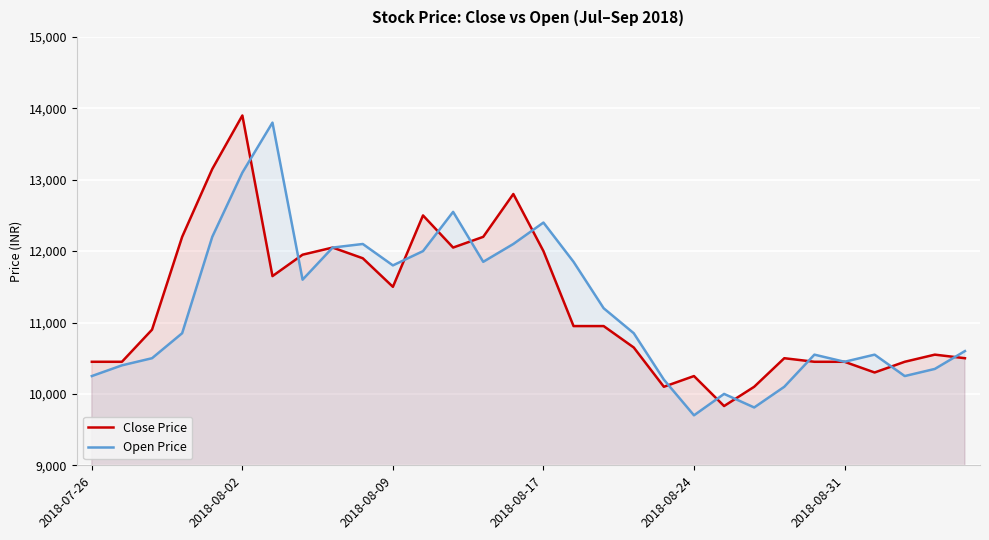

What is the difference between the highest and lowest values at 2018-08-02?

800